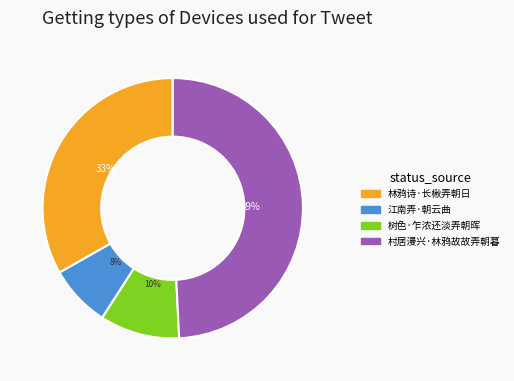

Does 村居漫兴·林鸦故故弄朝暮 represent more than half of the total?

No